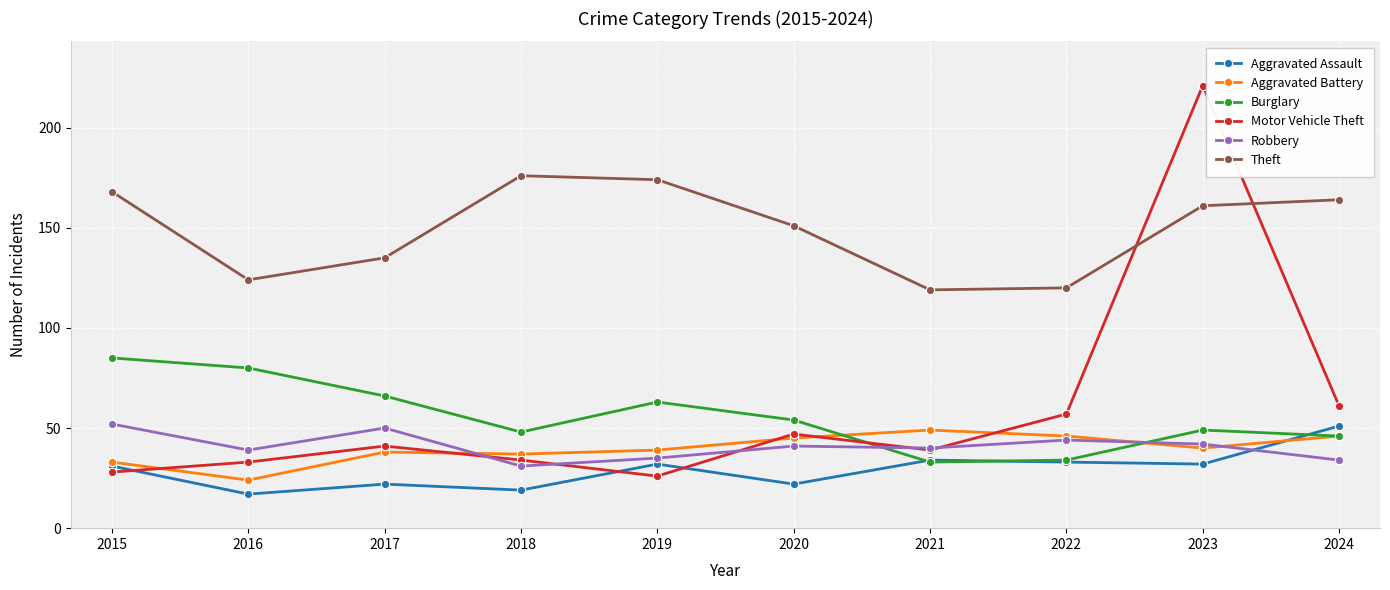

What is the value of the Aggravated Assault point at the 3rd from the left?

22